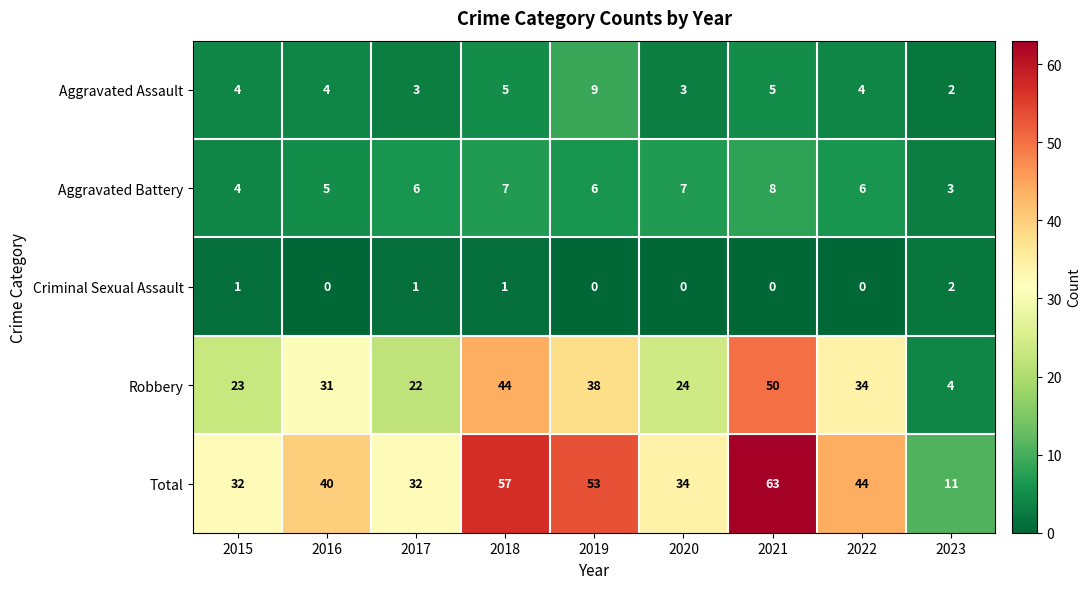

Is it true that Total equals 52 at 2016?

False